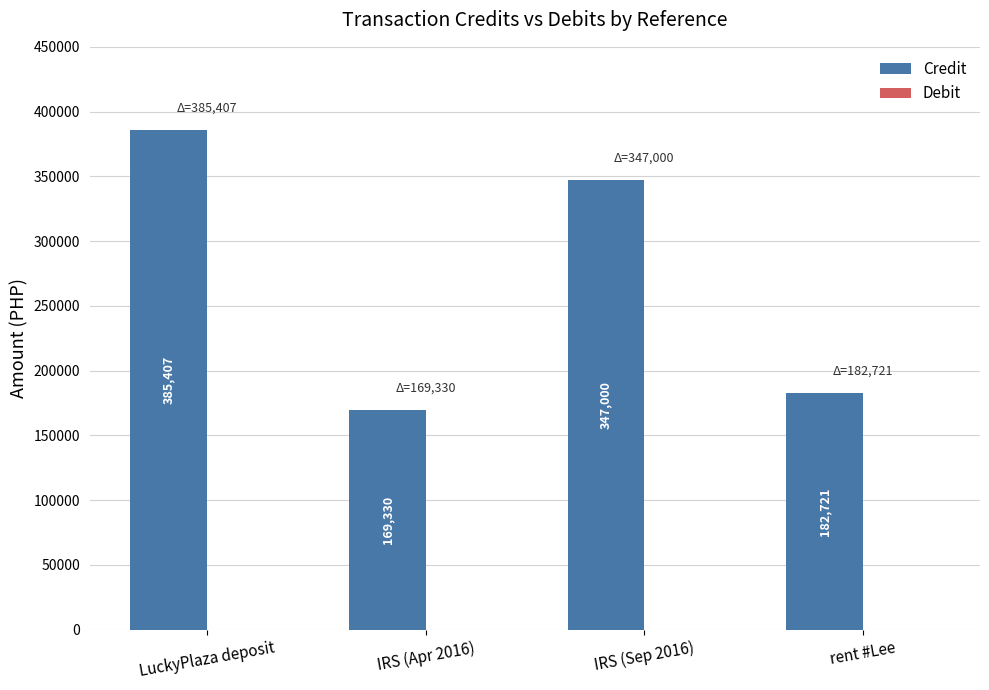

How many bars are there in total?

4